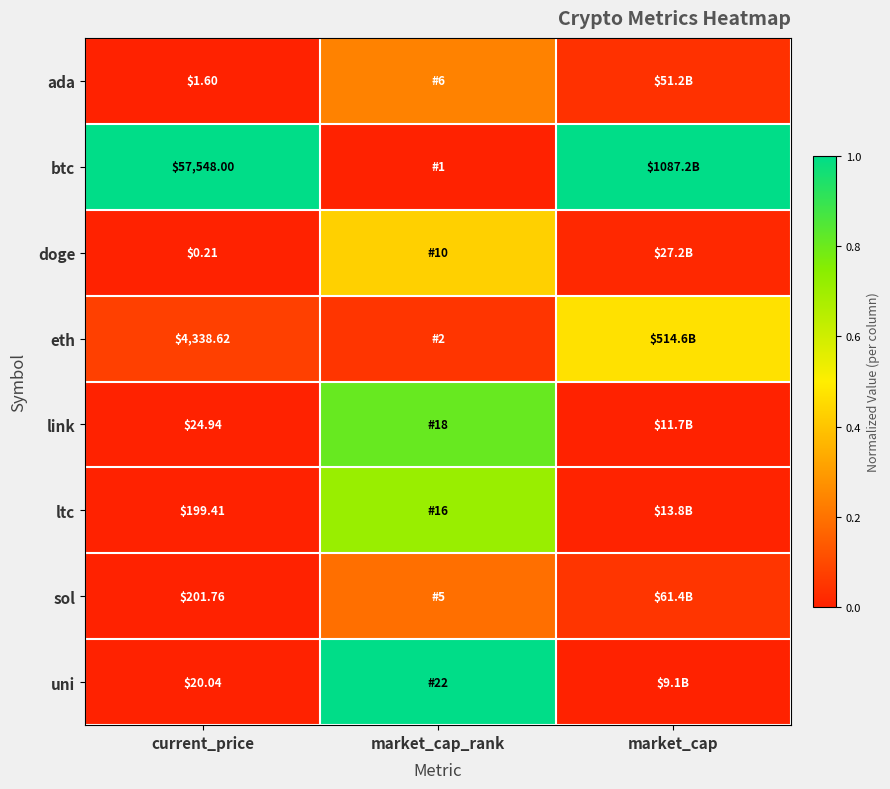

Rank the series at current_price from highest to lowest value.

btc, eth, sol, ltc, link, uni, ada, doge